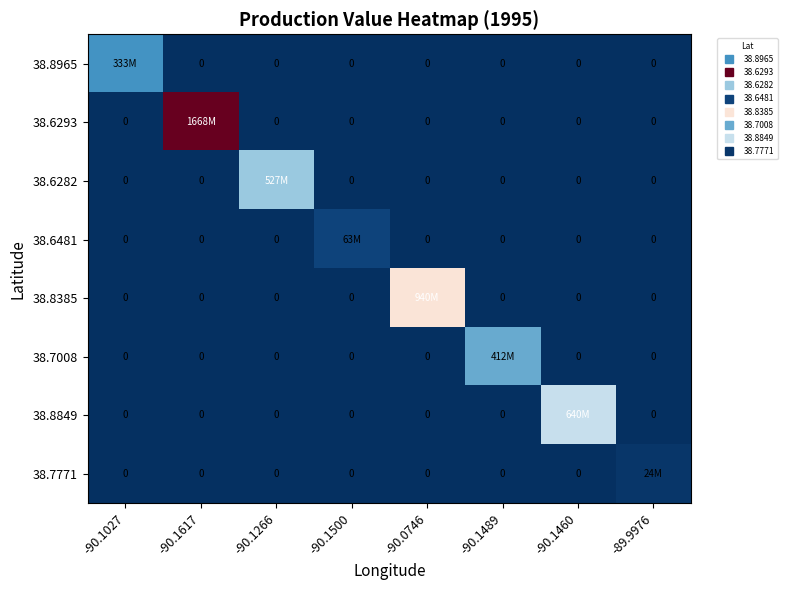

What is the sum of all 38.8965 values?

333180000